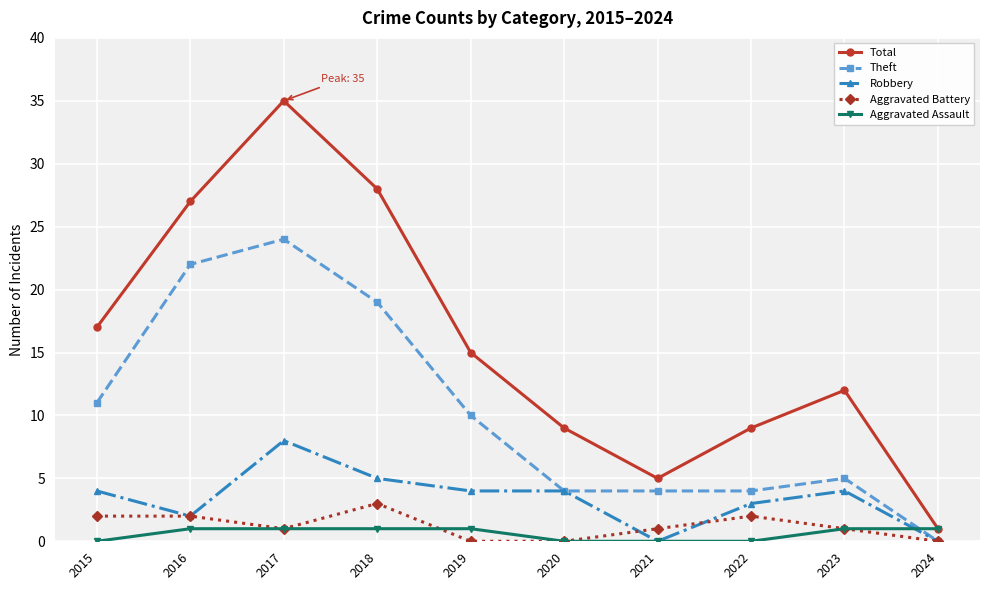

Is it true that Total equals 25 at 2015?

False